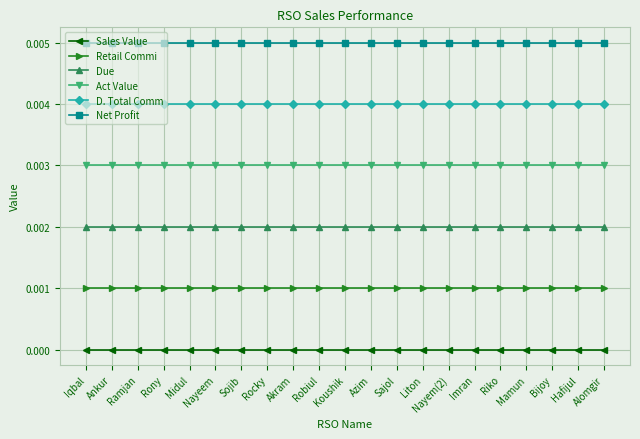

The D. Total Comm series shows 0.0 at Azim. True or false?

True